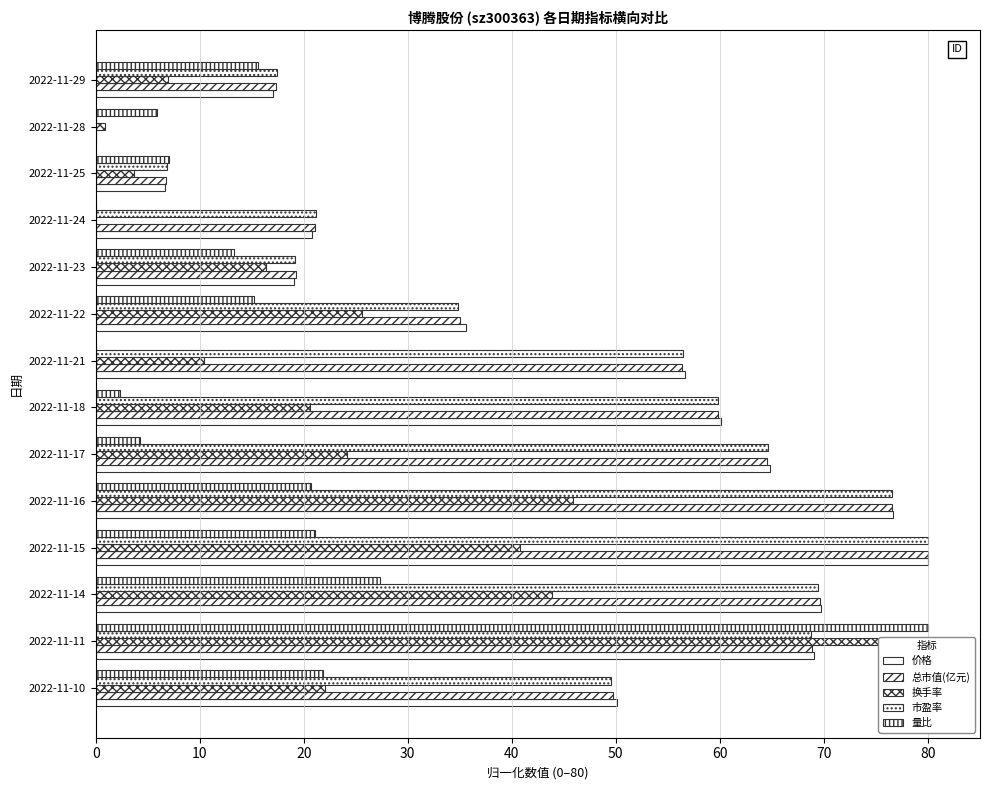

How many series are shown in this chart?

5